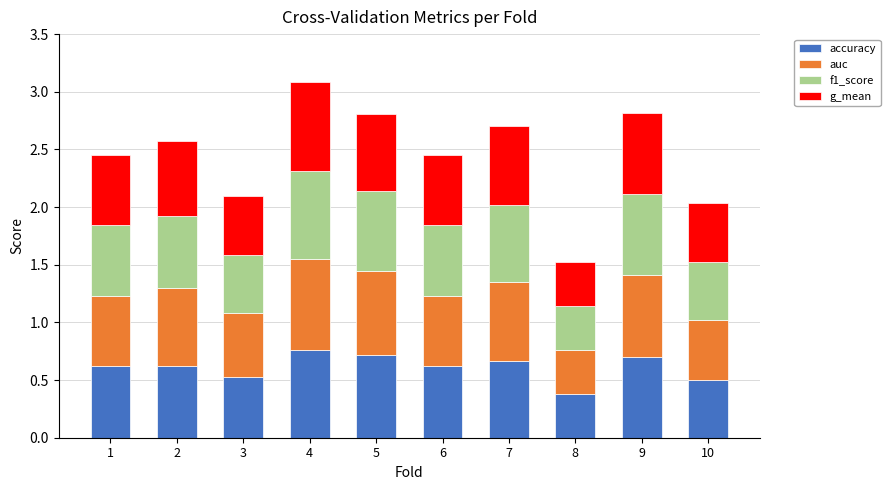

True or false: accuracy has a value of 0.7 at 5.

True